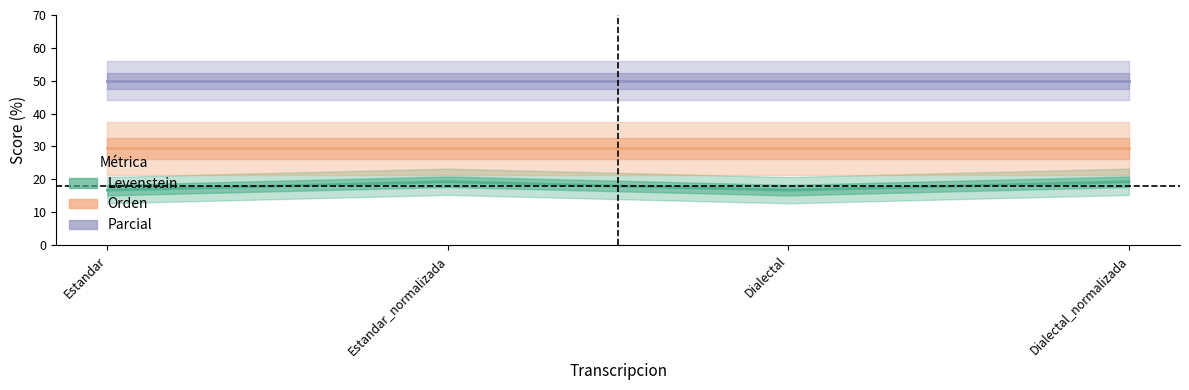

What is the greatest value displayed?

50.0